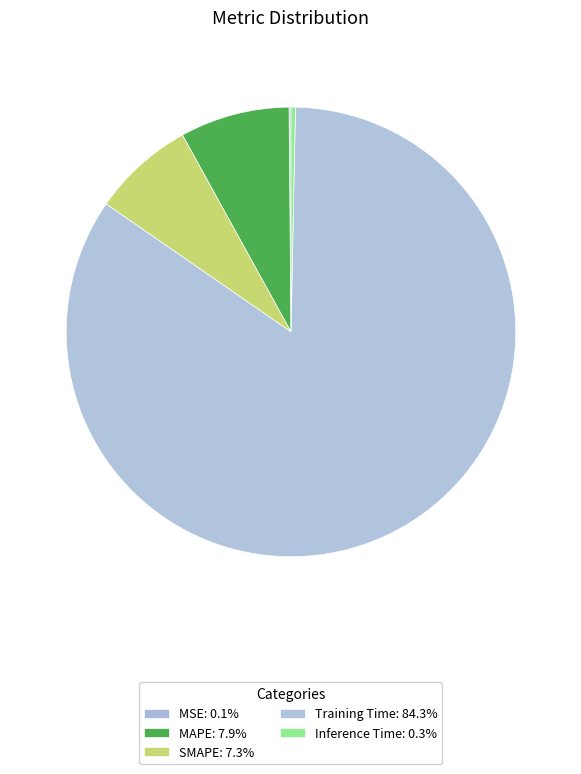

True or false: MSE accounts for 14% of the total.

False